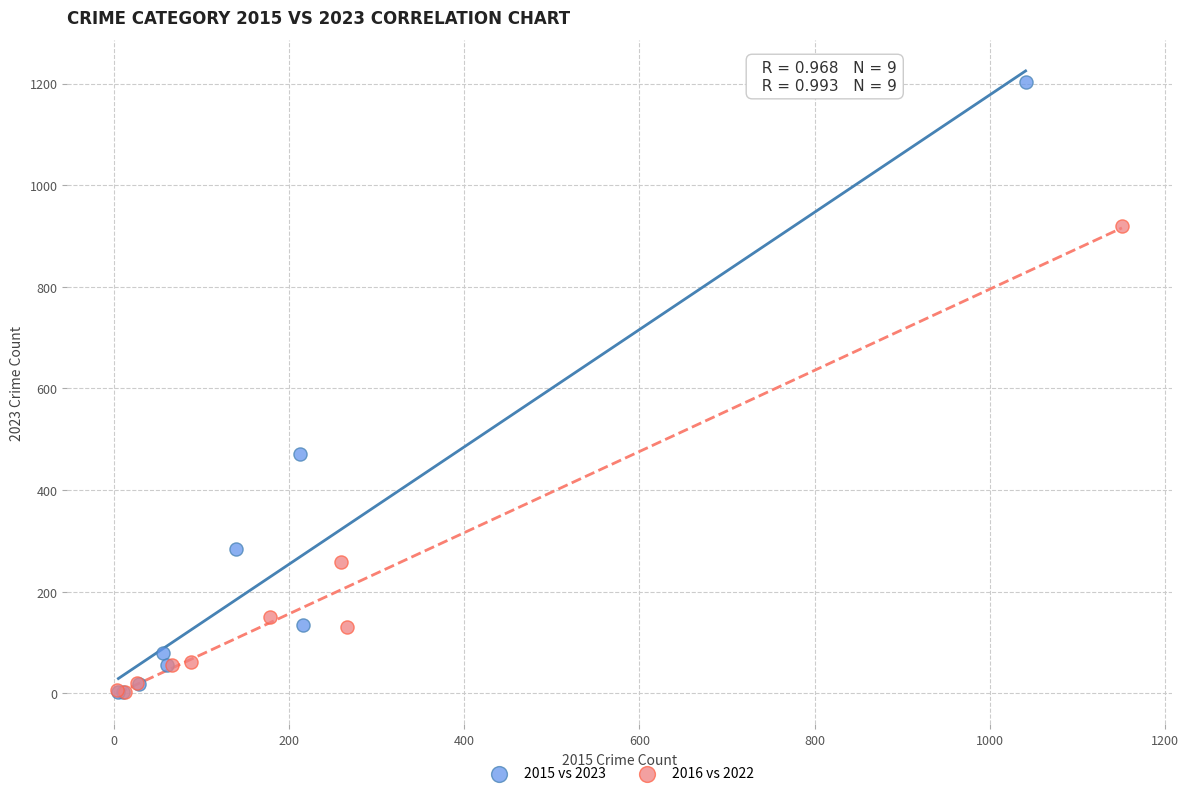

Which series has the largest Y range (max minus min)?

2015 vs 2023